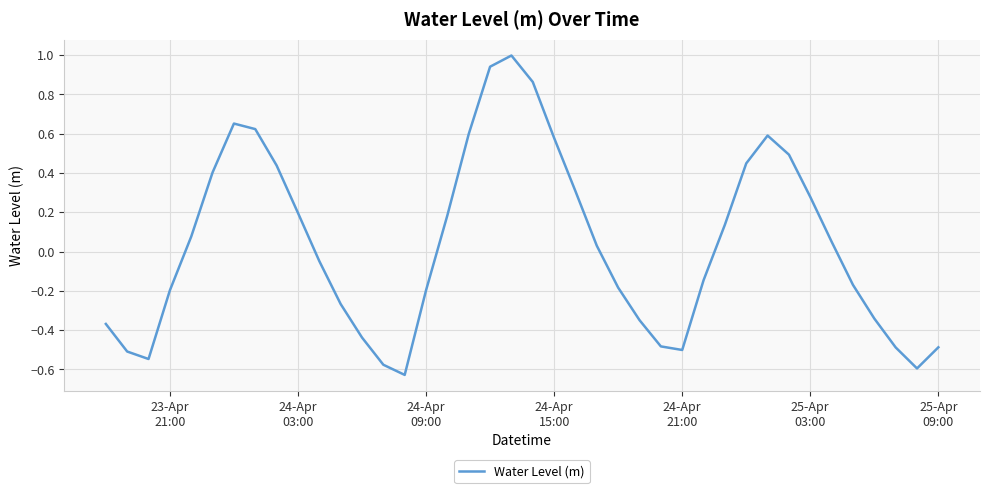

What is the maximum value shown in the chart?

1.0